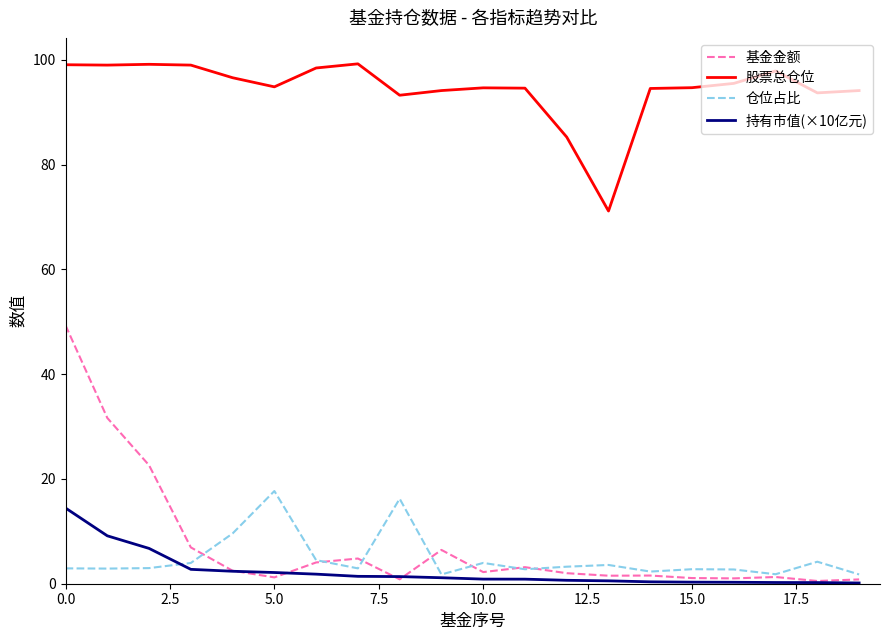

True or false: 股票总仓位 and 仓位占比 intersect in this chart.

False